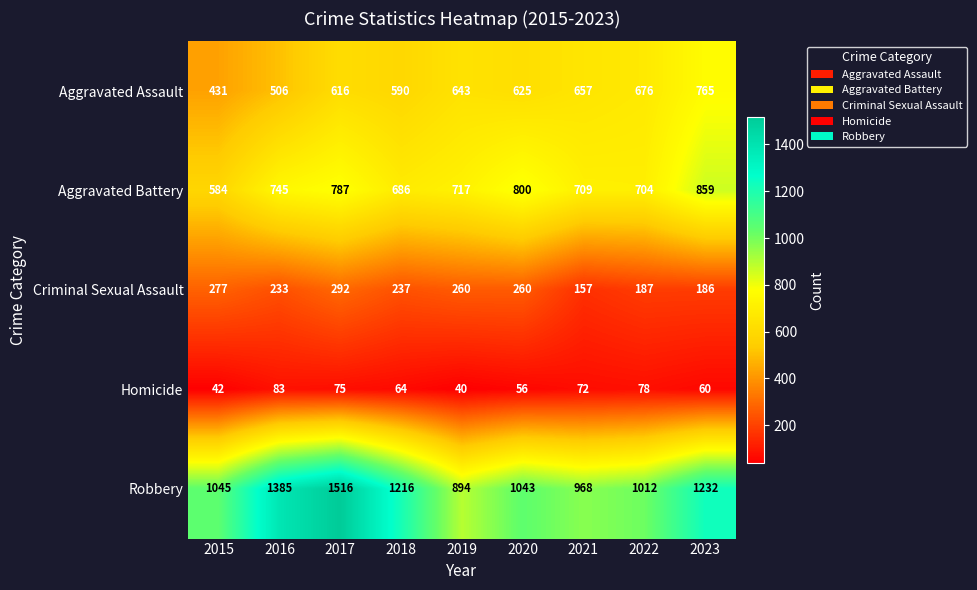

Count the number of data series in this chart.

5